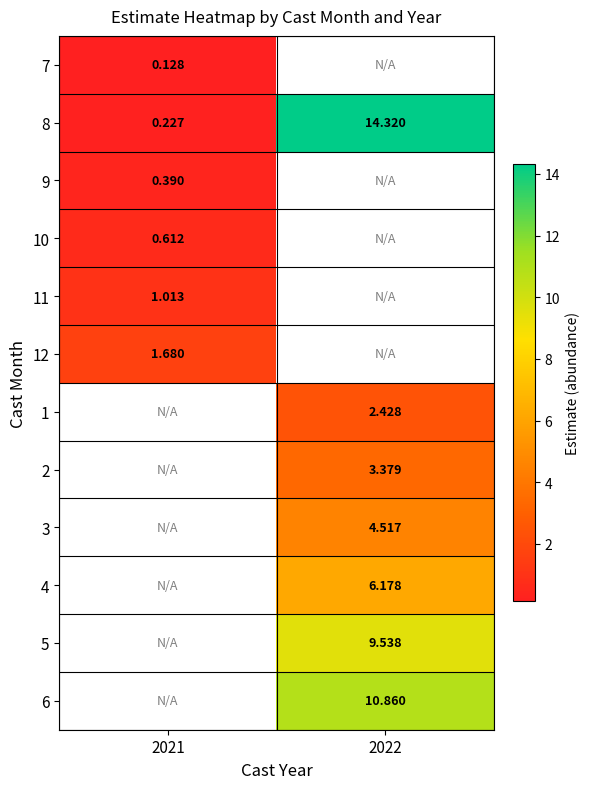

Which has a higher value, 2021 or 2022?

2022